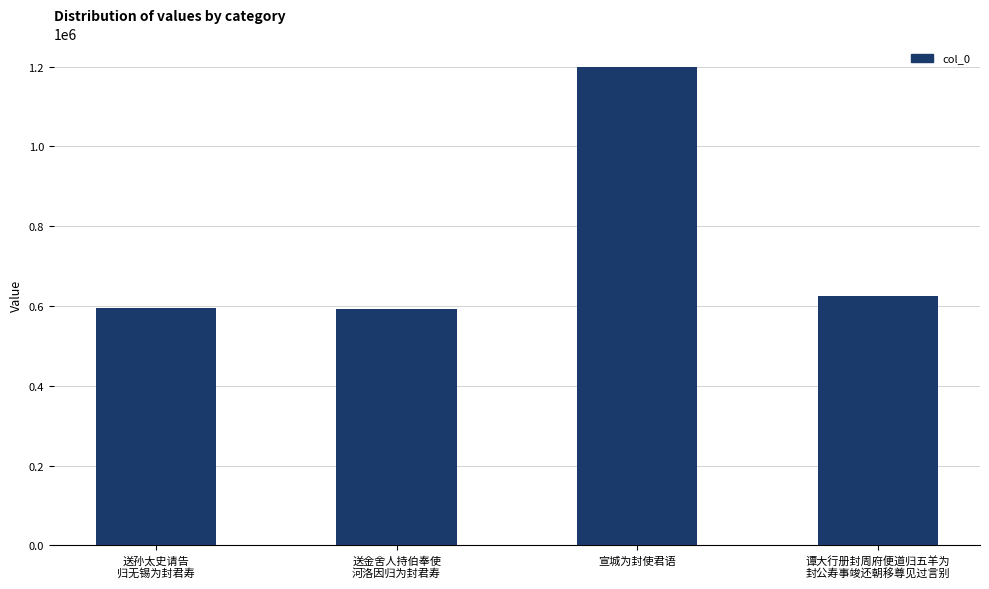

The value at 送孙太史请告
归无锡为封君寿 is 918927. True or false?

False